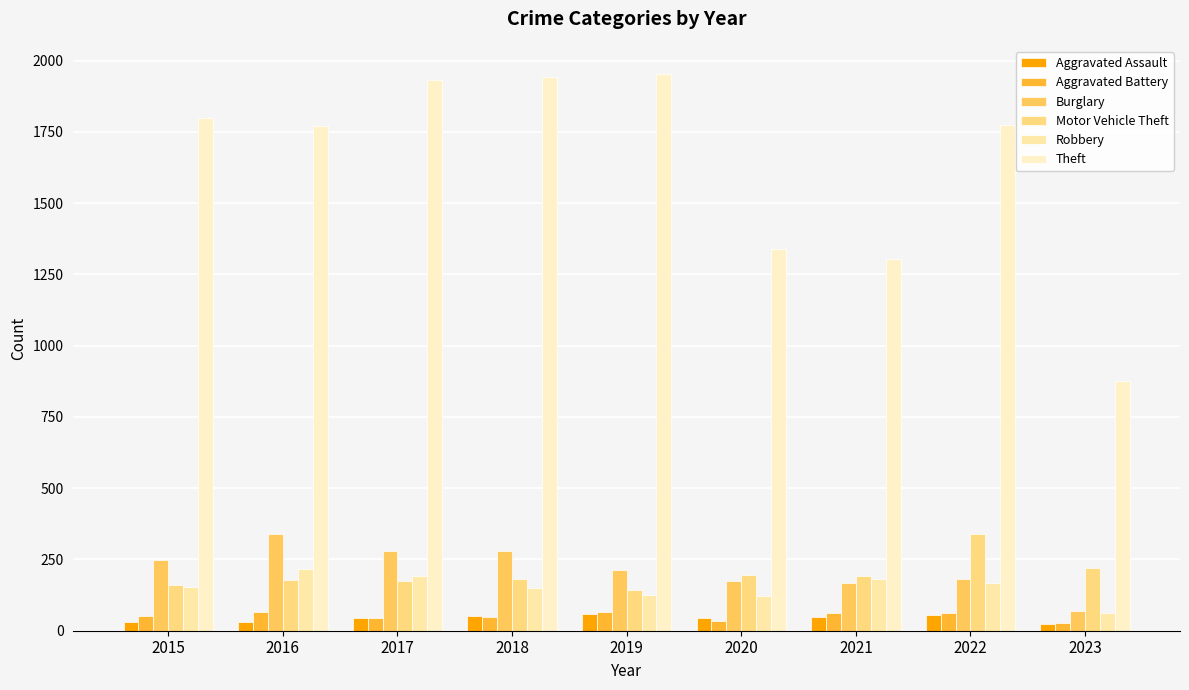

True or false: Aggravated Assault has a value of 12 at 2021.

False